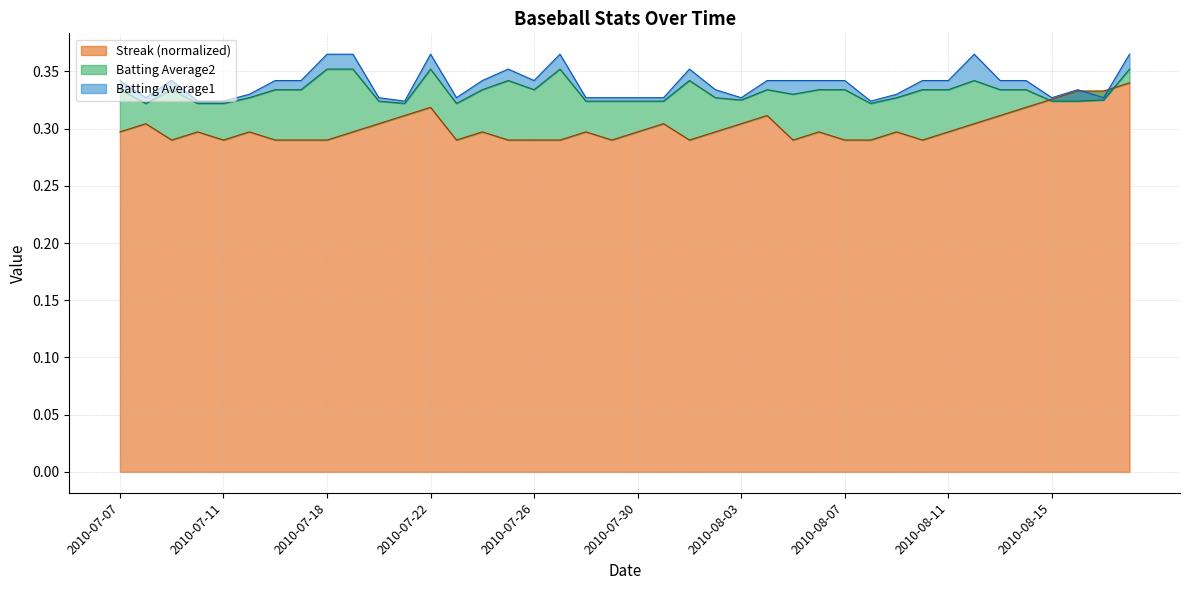

How many lines are shown in the chart?

3